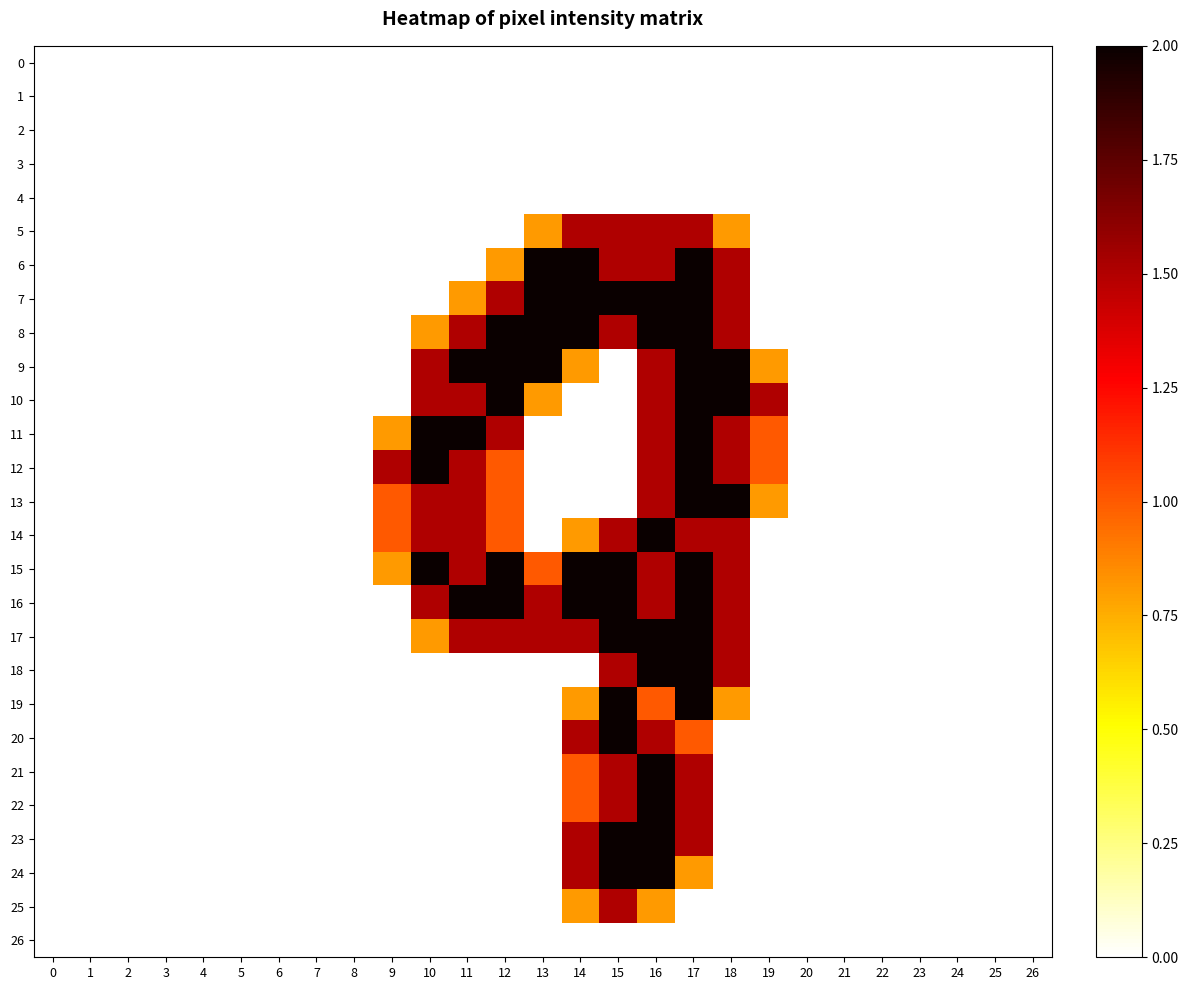

At 4, list the series in order from largest to smallest.

0, 1, 2, 3, 4, 5, 6, 7, 8, 9, 10, 11, 12, 13, 14, 15, 16, 17, 18, 19, 20, 21, 22, 23, 24, 25, 26